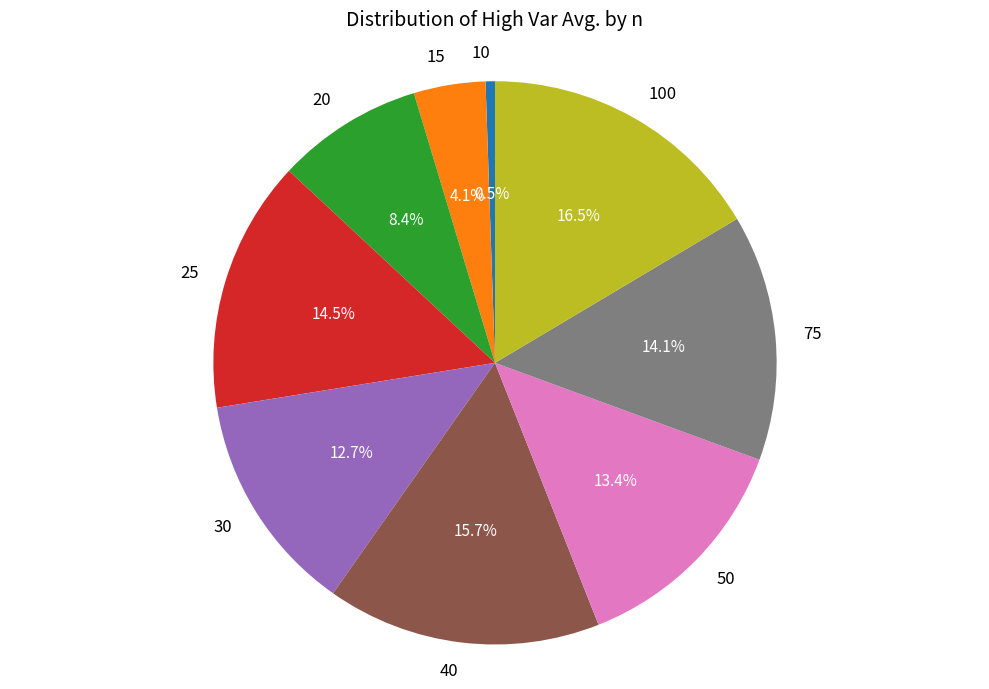

Which category has the biggest portion of the pie?

100